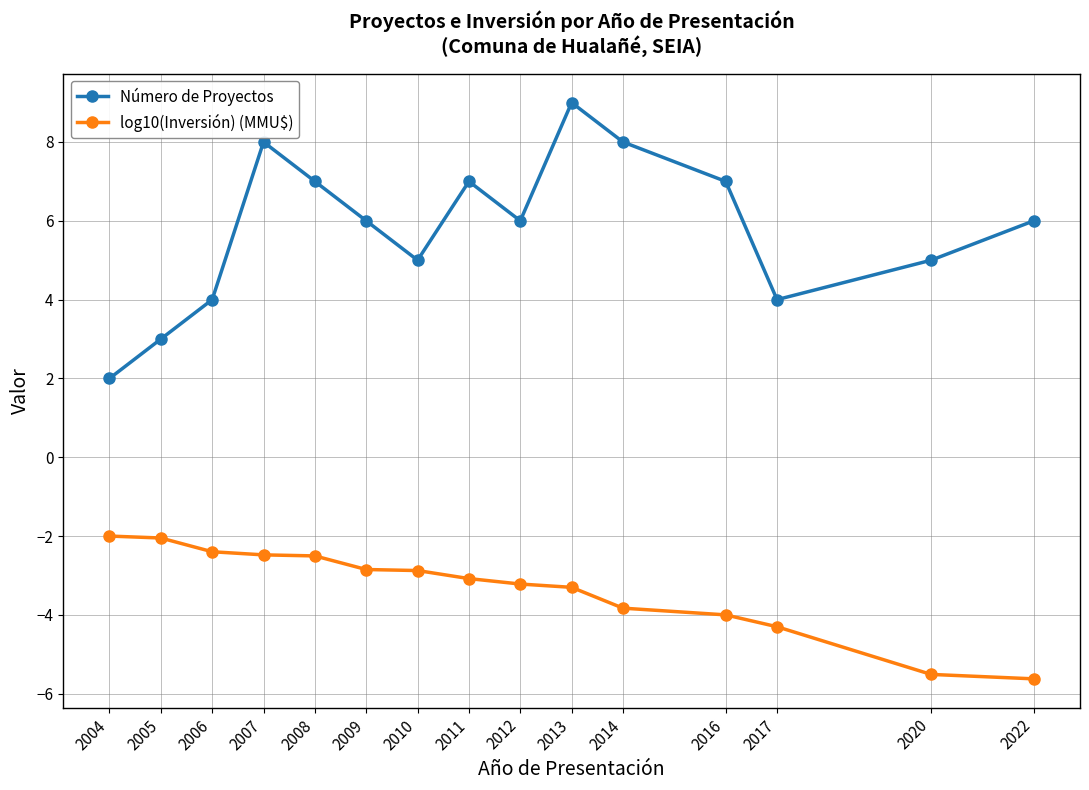

Which category has the highest value across all series?

2013